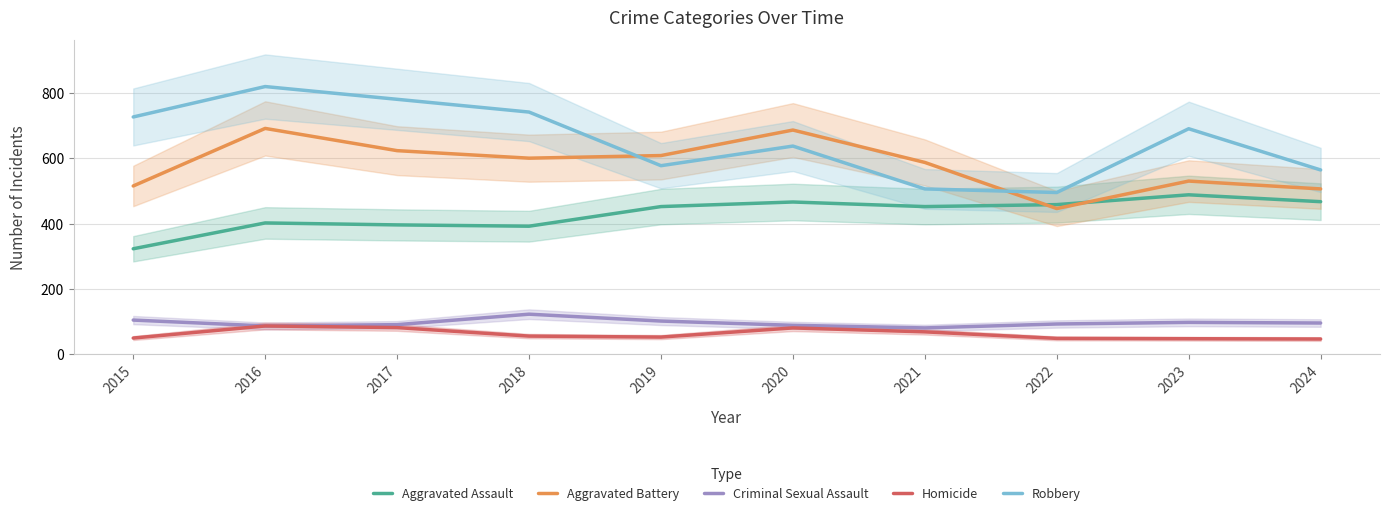

True or false: Criminal Sexual Assault has more than 2 interior local peaks.

False